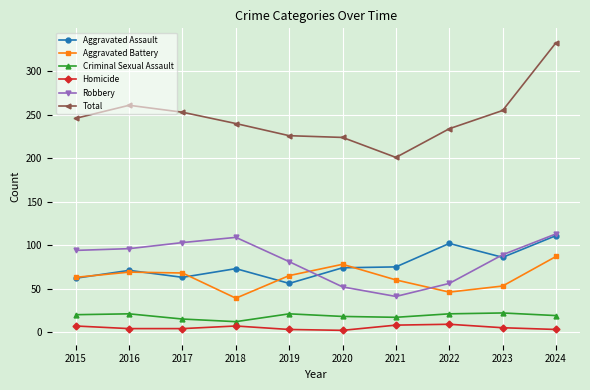

What is the average value of the Homicide series?

5